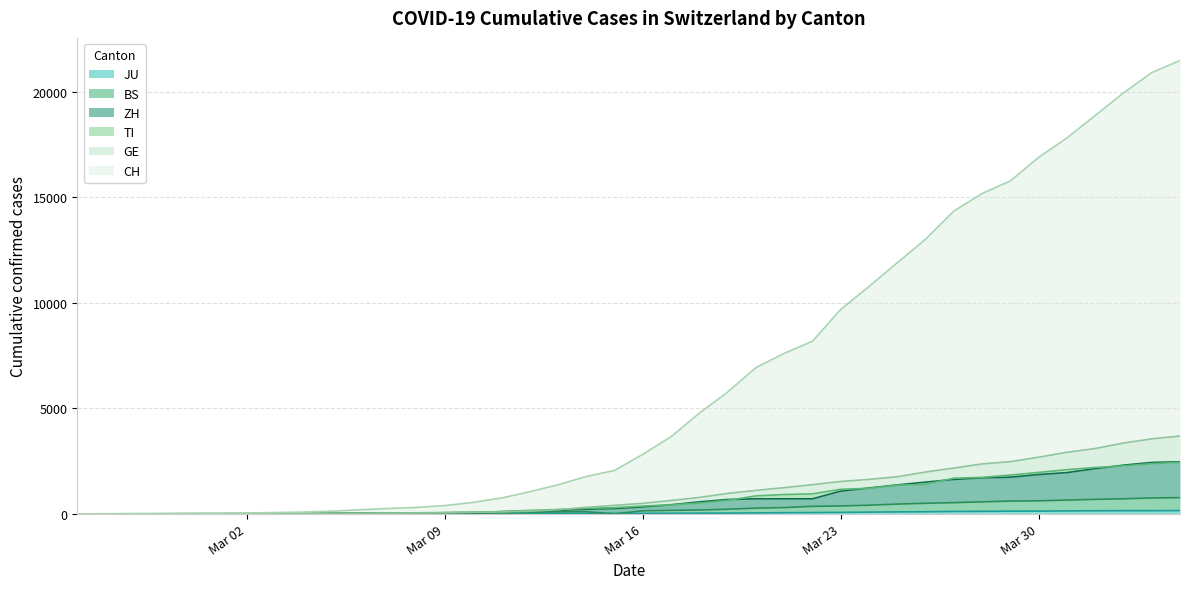

What is the total value across all series at 2020-03-17?

5334